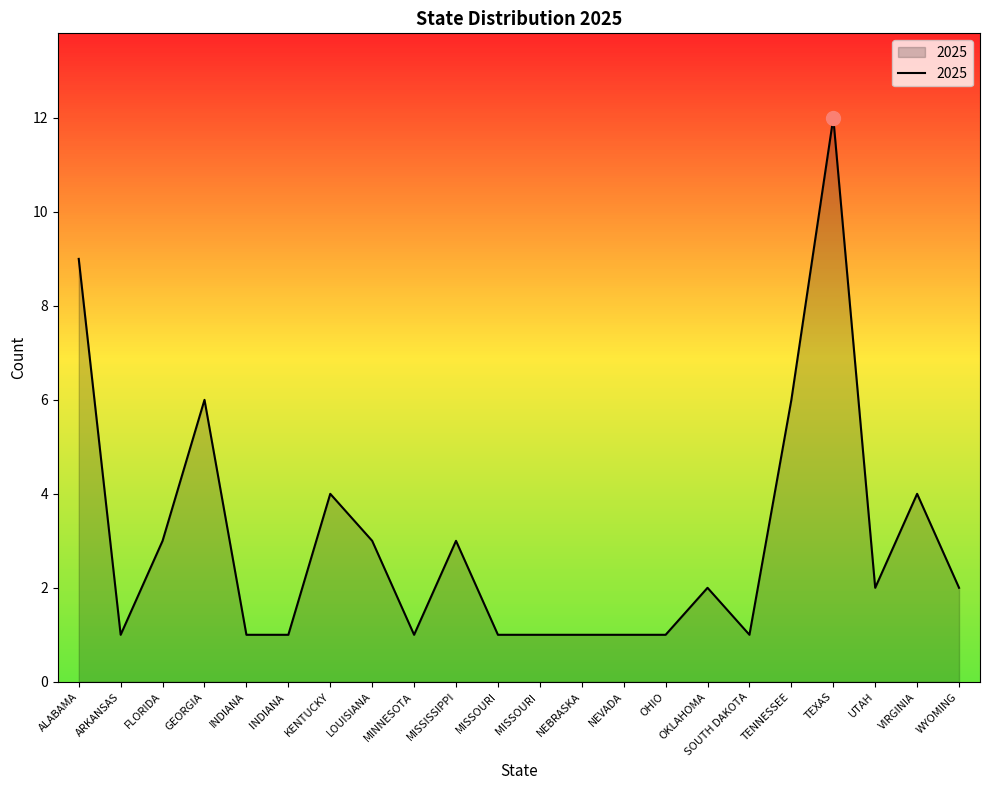

Reading left to right, what are all the values shown in this chart?

9	1	3	6	1	1	4	3	1	3	1	1	1	1	1	2	1	6	12	2	4	2